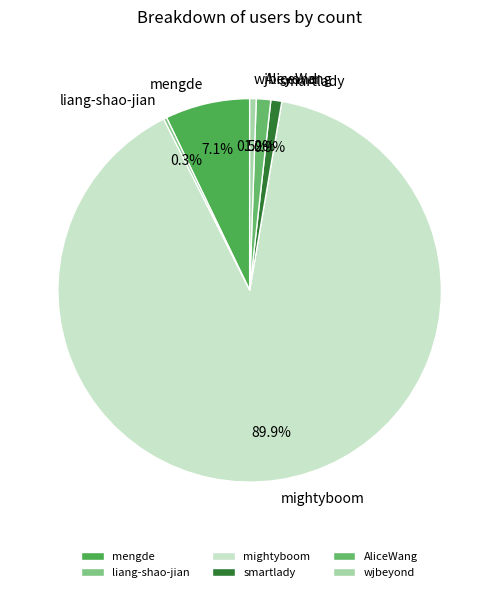

What is the majority slice?

mightyboom